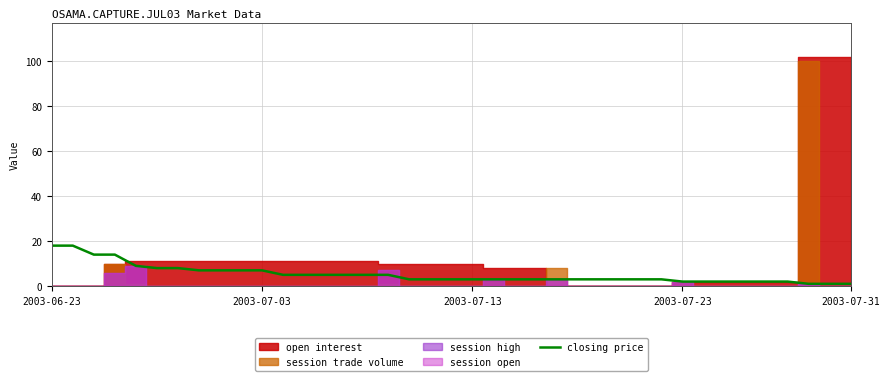

What is the highest value of the closing price series?

18